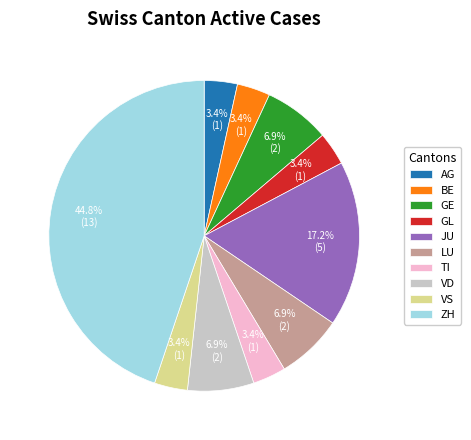

How many slices are in this pie chart?

10